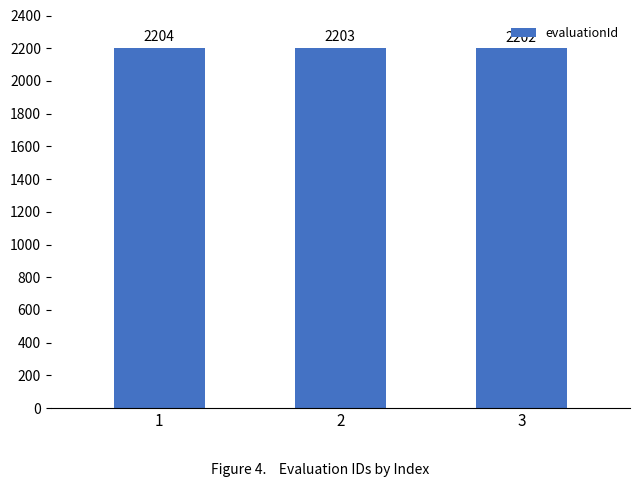

Is it true that the value at 3 is 3518?

False